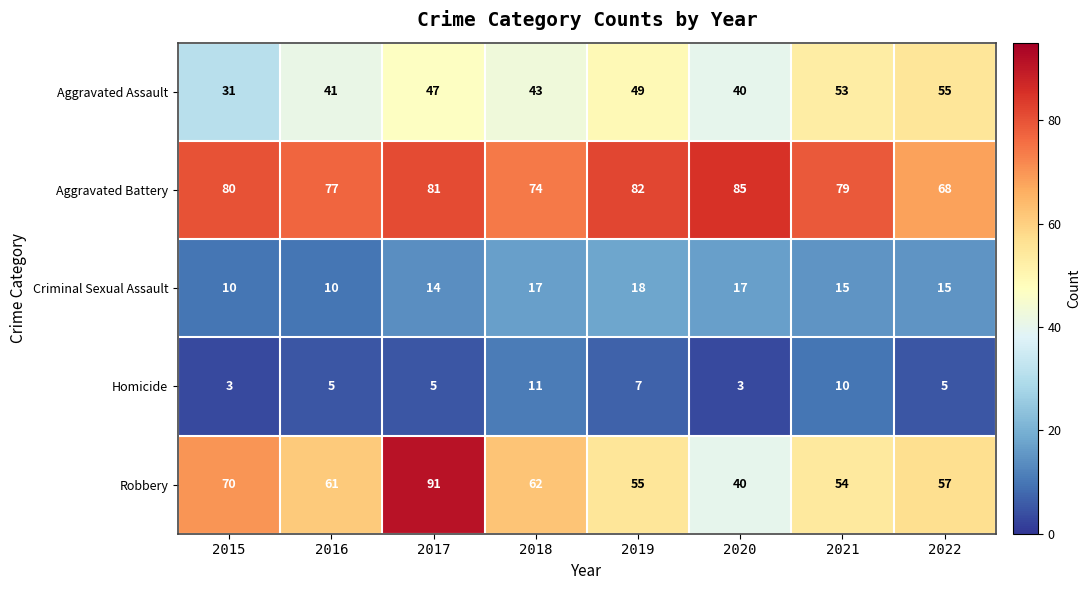

The value of Robbery at 2021 is 17. True or false?

False